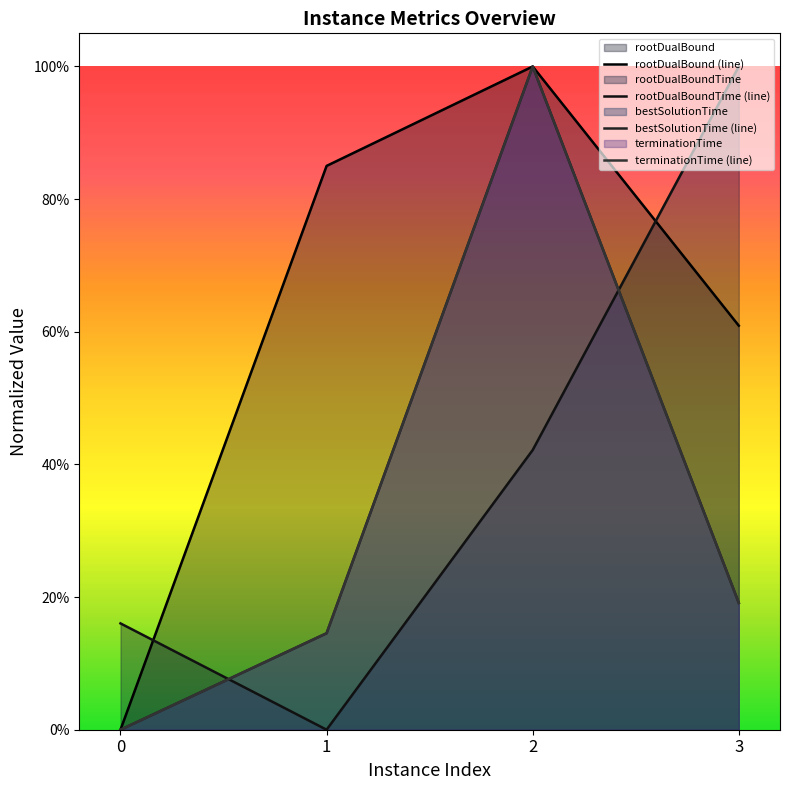

Reading left to right, what are all the values shown in this chart?

rootDualBound (line): 0.0	0.9	1.0	0.6
rootDualBoundTime (line): 0.2	0.0	0.4	1.0
bestSolutionTime (line): 0.0	0.1	1.0	0.2
terminationTime (line): 0.0	0.1	1.0	0.2